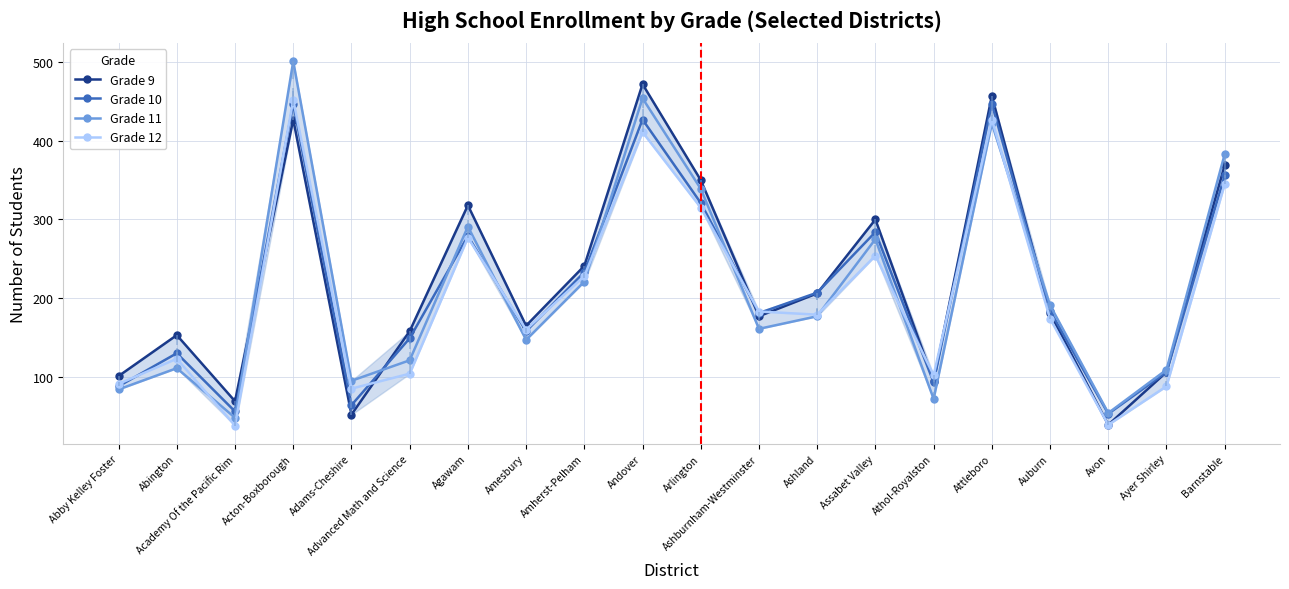

How many lines are shown in the chart?

4